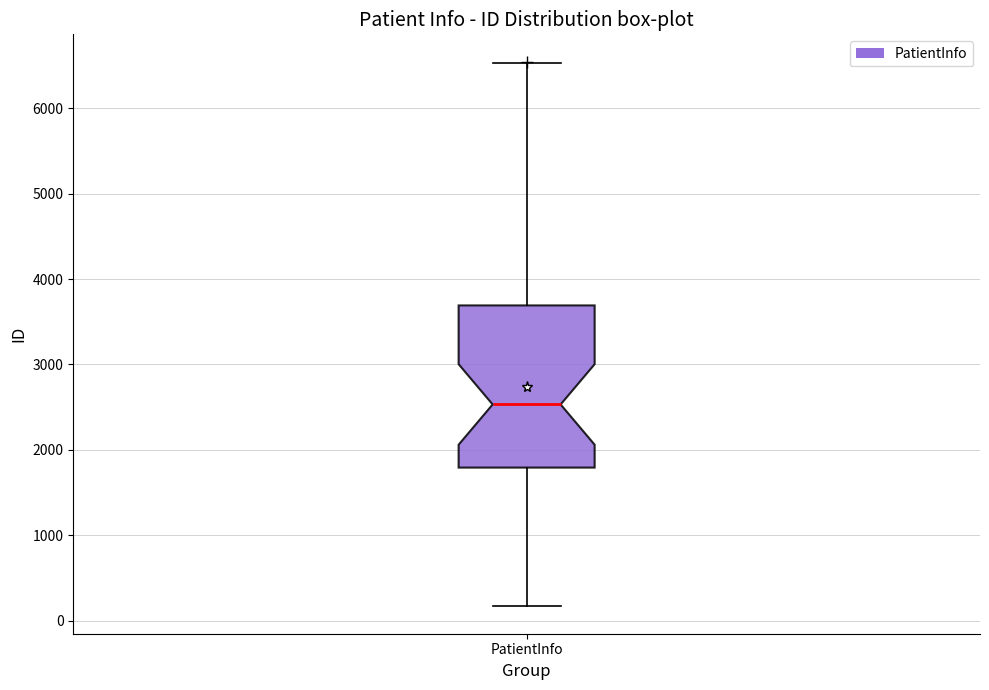

Transcribe this box plot: give where the median line is, the range the box spans, and where the two whiskers end, as read against the y-axis. The values are not printed on the chart, so give them approximately, as read against the axis.

median 2500, box 1800 to 3700, whiskers 200 to 6500